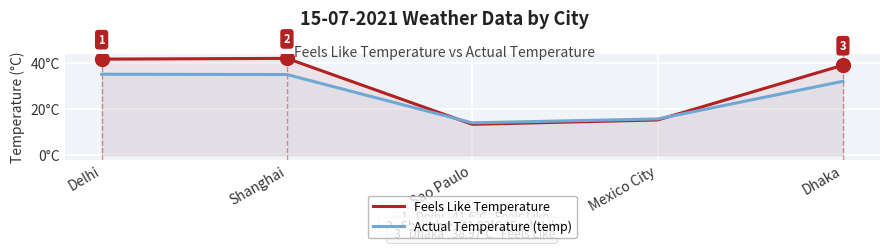

How many times do Feels Like Temperature and Actual Temperature (temp) cross each other?

2